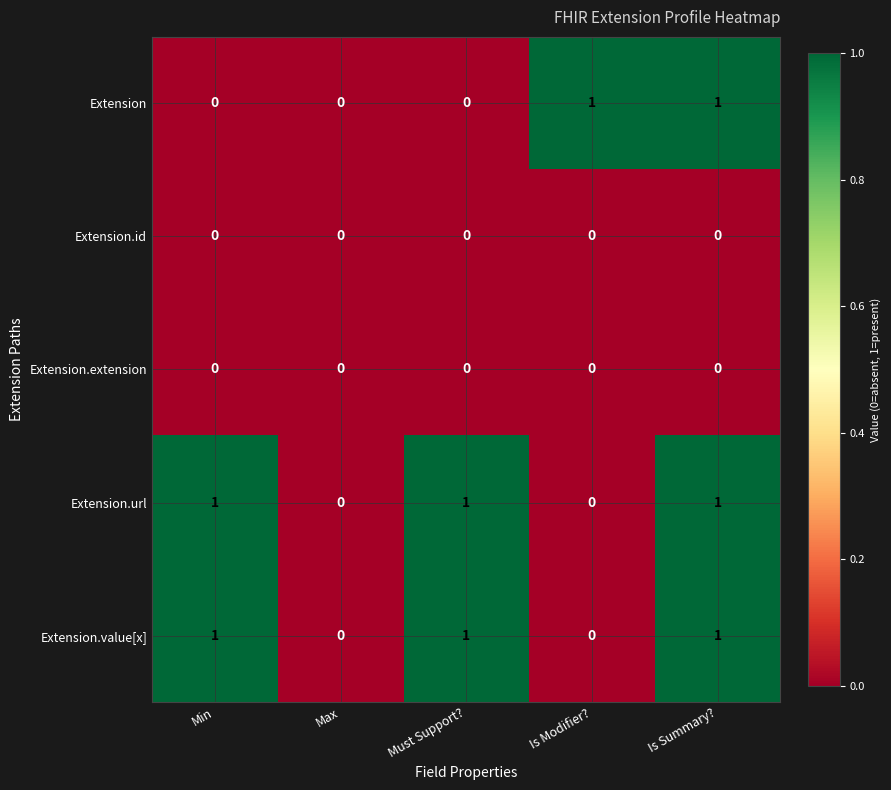

Between Min and Is Summary?, which series saw the biggest shift?

Extension